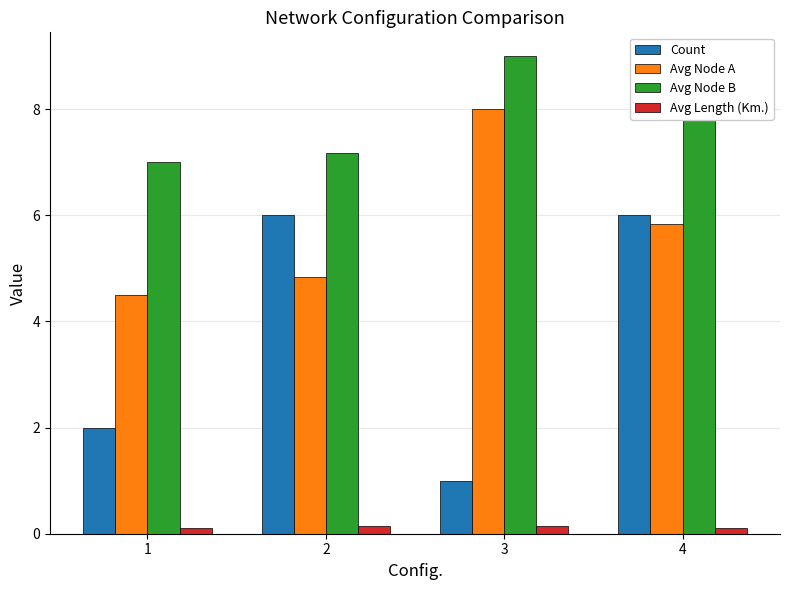

What are all the series names shown in the legend?

Count, Avg Node A, Avg Node B, Avg Length (Km.)